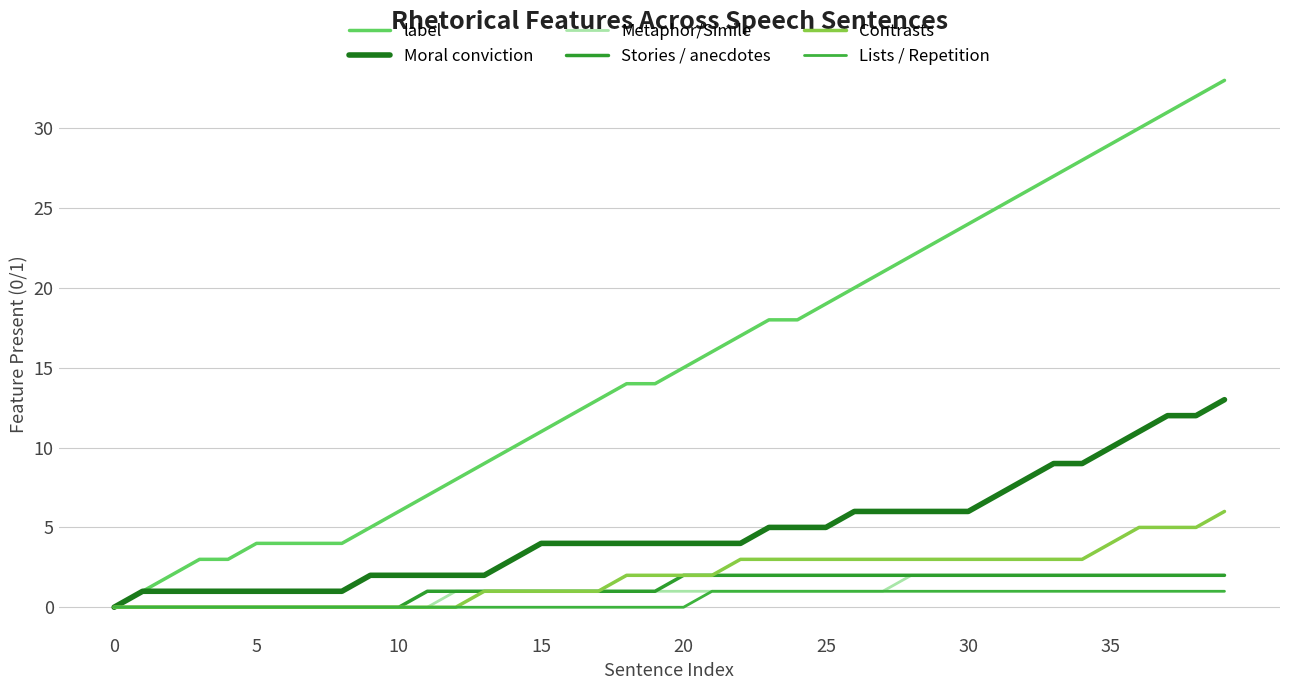

Which series has the largest total across all categories?

label